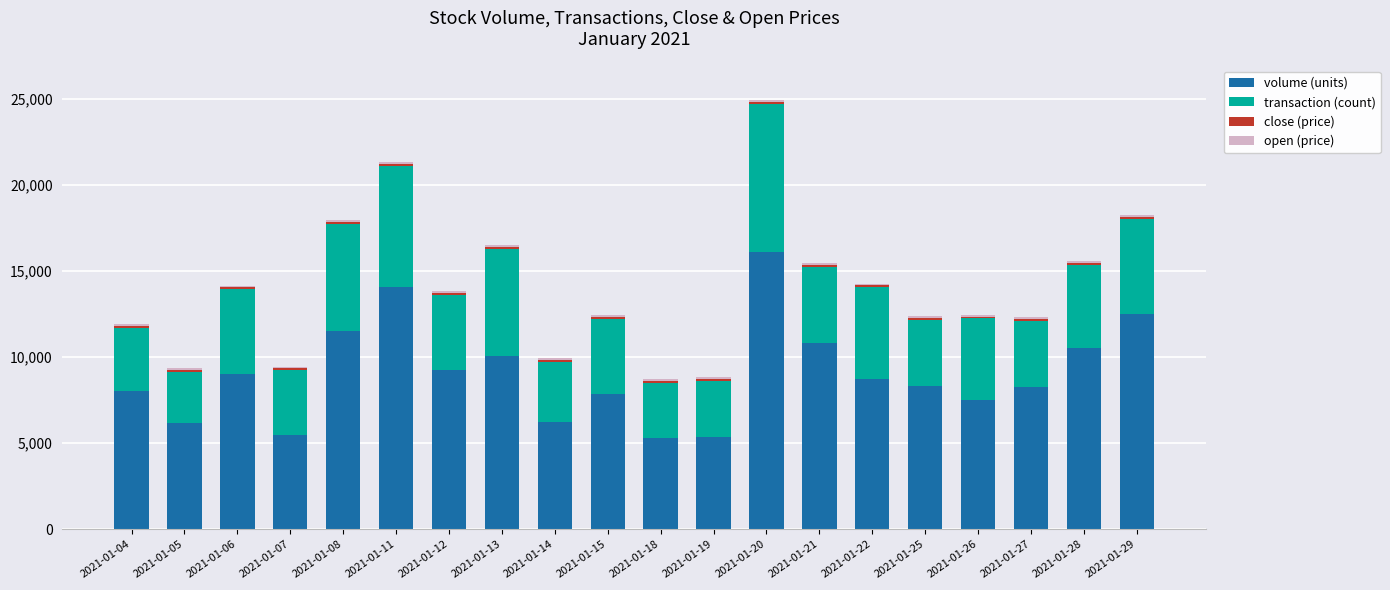

Is it true that volume (units) equals 16123.4 at 2021-01-20?

True